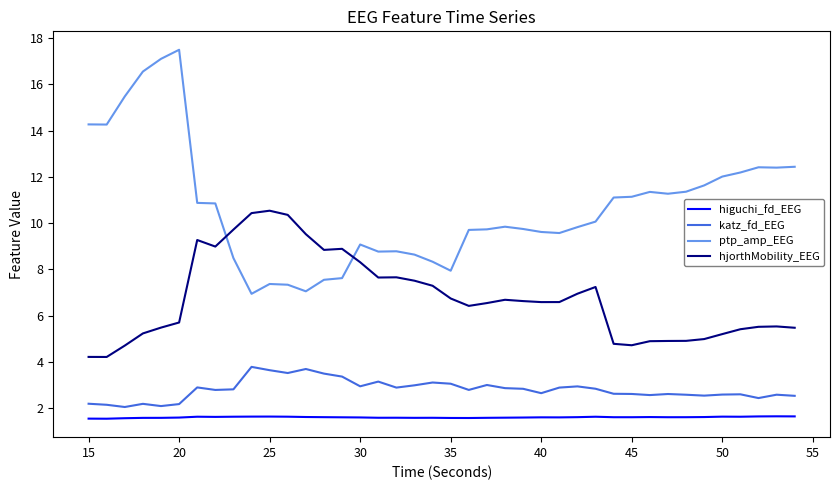

What are all the series names shown in the legend?

higuchi_fd_EEG, katz_fd_EEG, ptp_amp_EEG, hjorthMobility_EEG